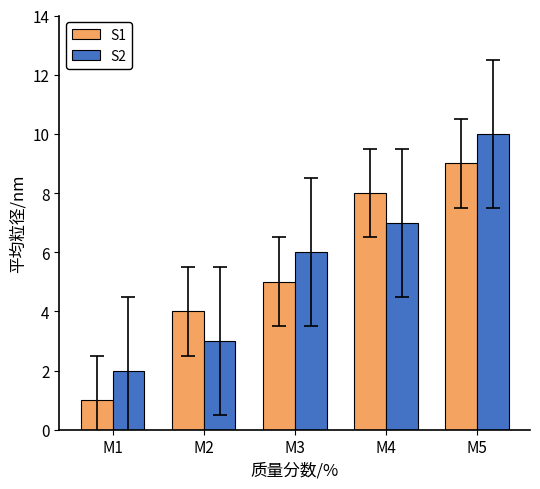

At which category is the sum across all series the highest?

M5